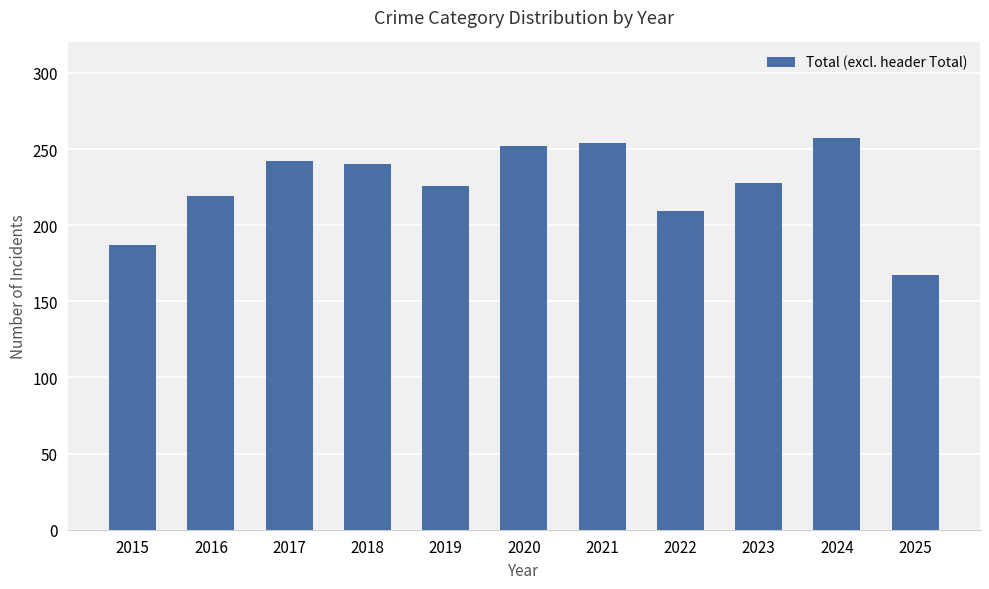

What is the difference between the values at 2021 and 2025?

87